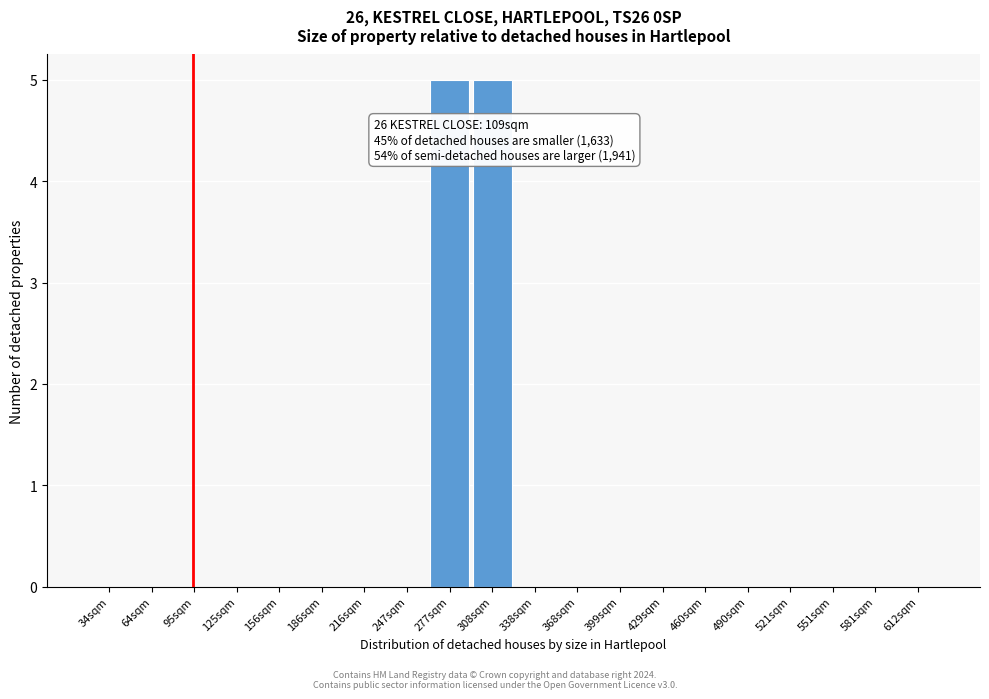

Reading left to right, extract all data points from this chart.

34sqm=0	64sqm=0	95sqm=0	125sqm=0	156sqm=0	186sqm=0	216sqm=0	247sqm=0	277sqm=5	308sqm=5	338sqm=0	368sqm=0	399sqm=0	429sqm=0	460sqm=0	490sqm=0	521sqm=0	551sqm=0	581sqm=0	612sqm=0